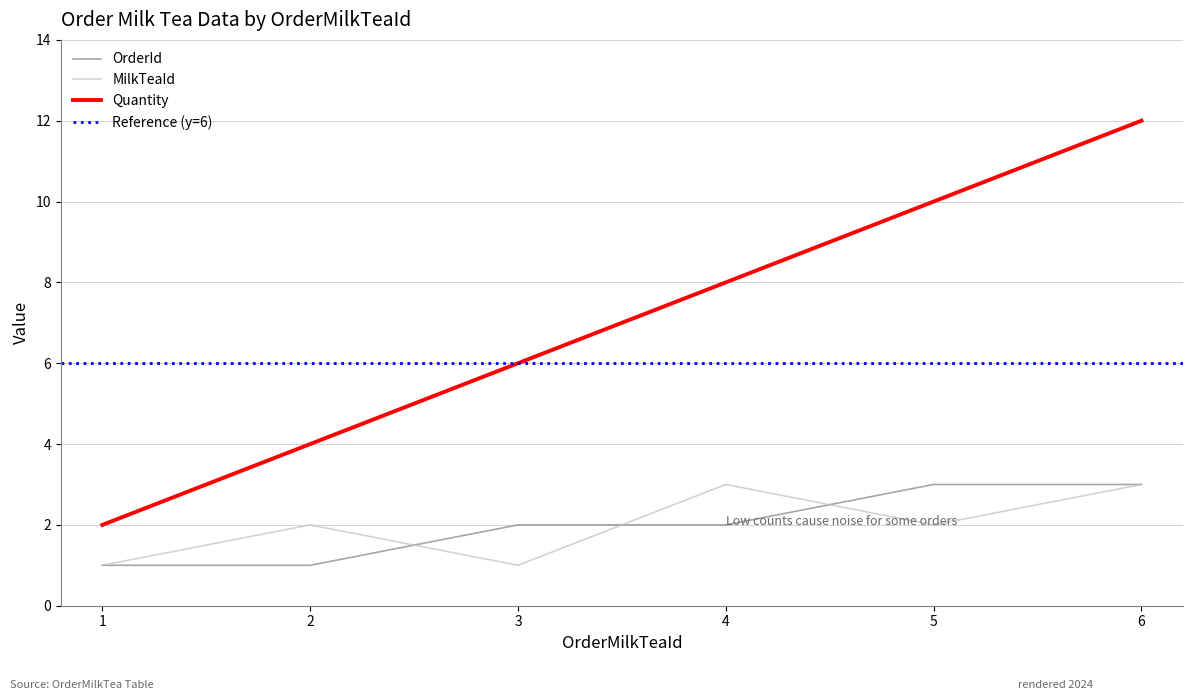

Reading left to right, what are all the values shown in this chart?

Quantity: 2	4	6	8	10	12
OrderId: 1	1	2	2	3	3
MilkTeaId: 1	2	1	3	2	3